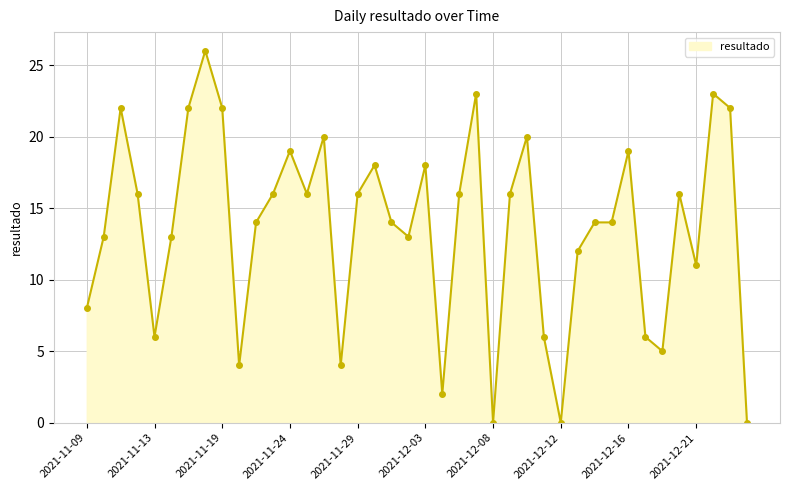

What is the value of the 15th point from the left?

20